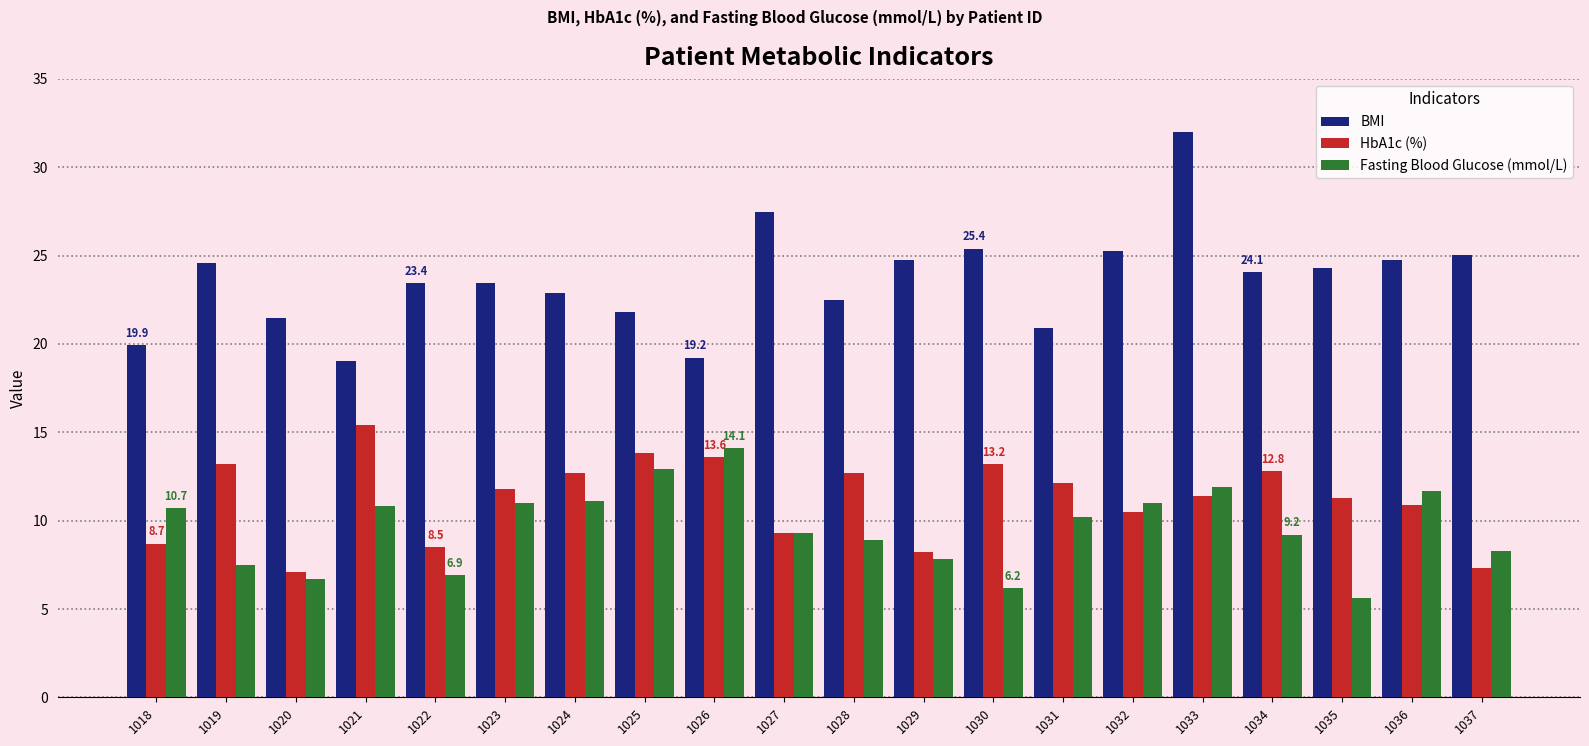

What is the average value of the BMI series?

23.6